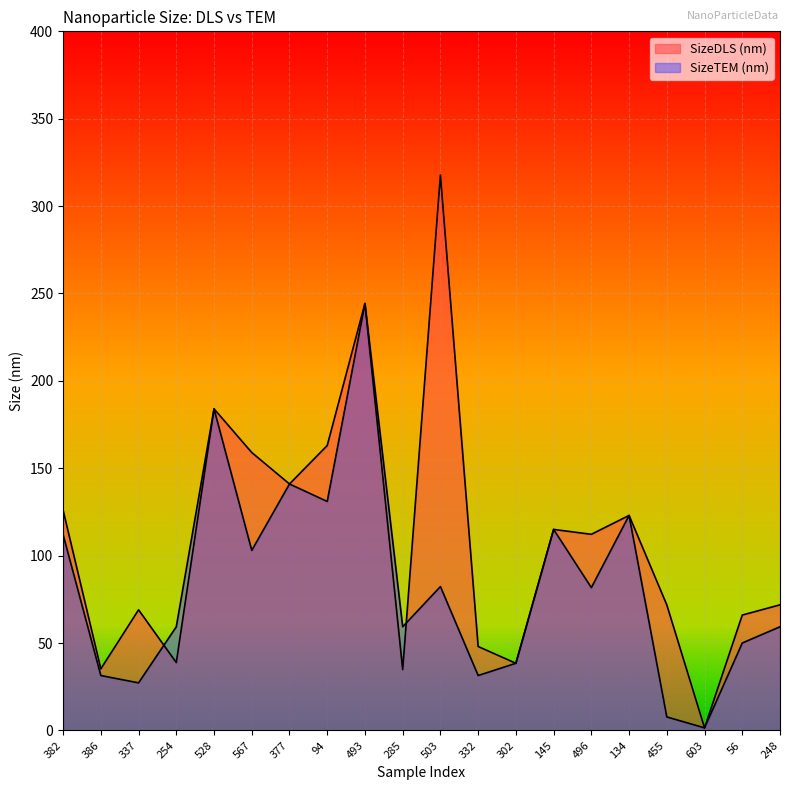

The value of SizeTEM (nm) at 382 is 112.0. True or false?

True